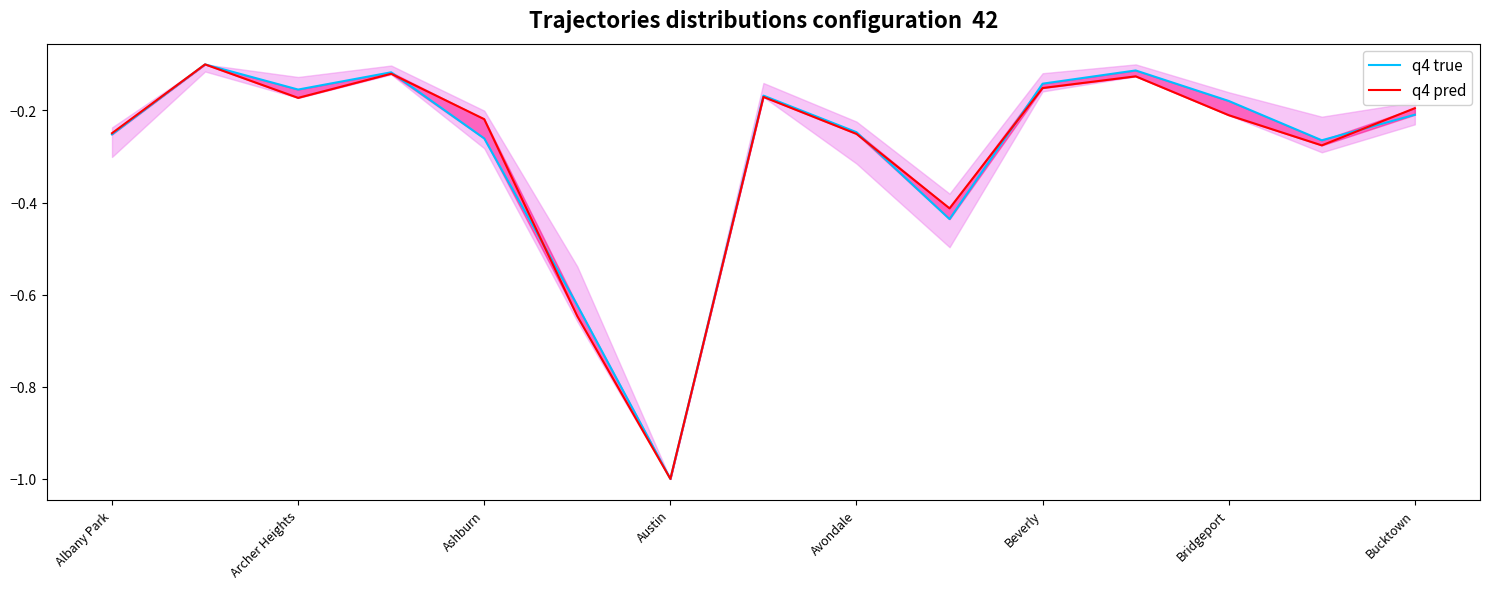

At Albany Park, list the series in order from smallest to largest.

q4 true, q4 pred